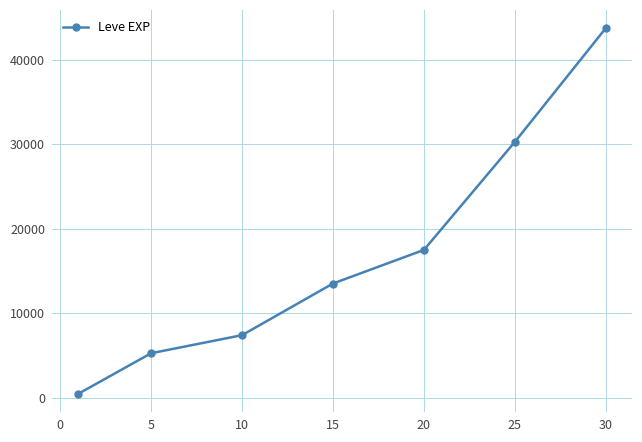

Reading left to right, what are all the values shown in this chart?

467.0	5261.7	7400.0	13510.0	17486.7	30270.0	43730.0